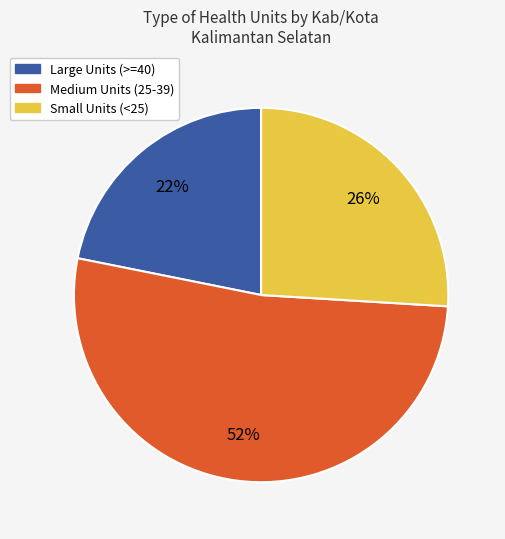

Does any single category account for the majority?

Yes